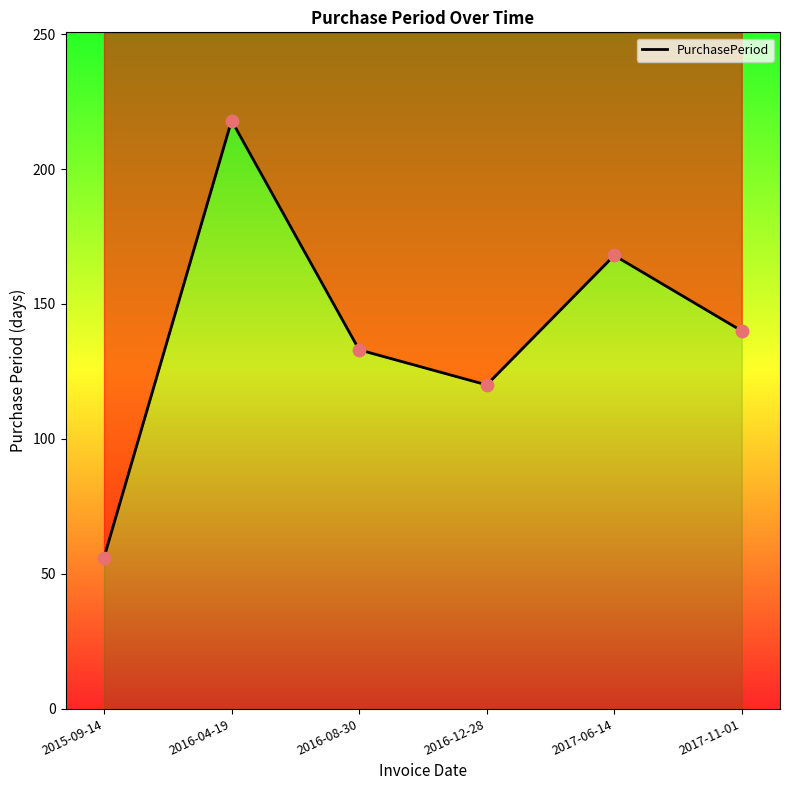

What is the change in value from 2016-08-30 to 2016-12-28?

-13